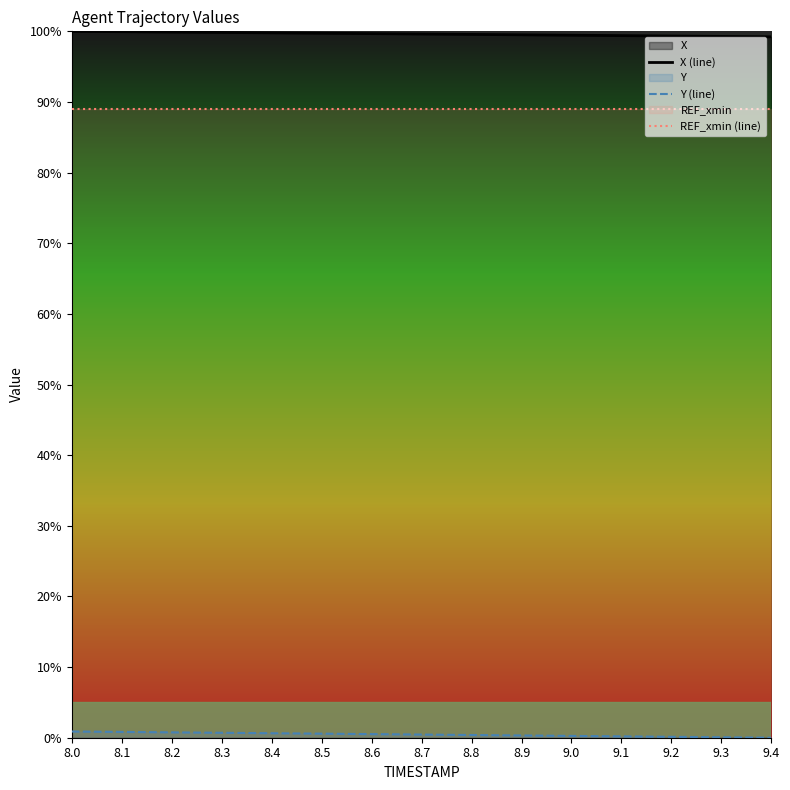

Which series changed the most between 8.2 and 8.8?

Y (line)